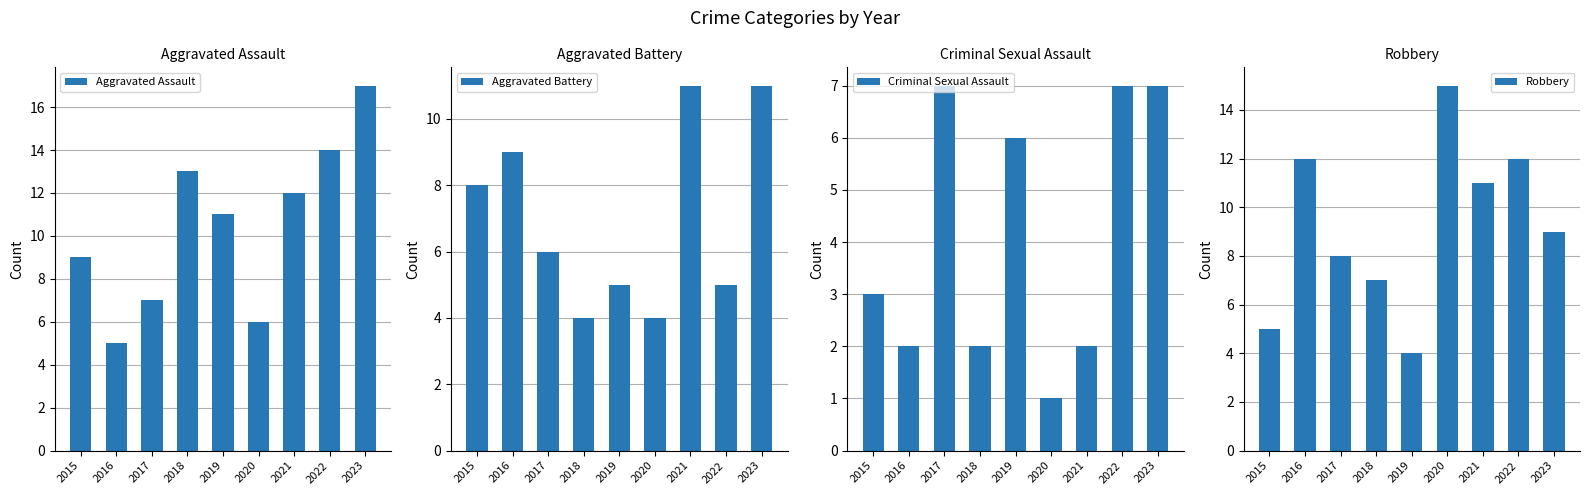

Is the value of Robbery at 2020 greater than the value of Aggravated Battery at 2017?

Yes